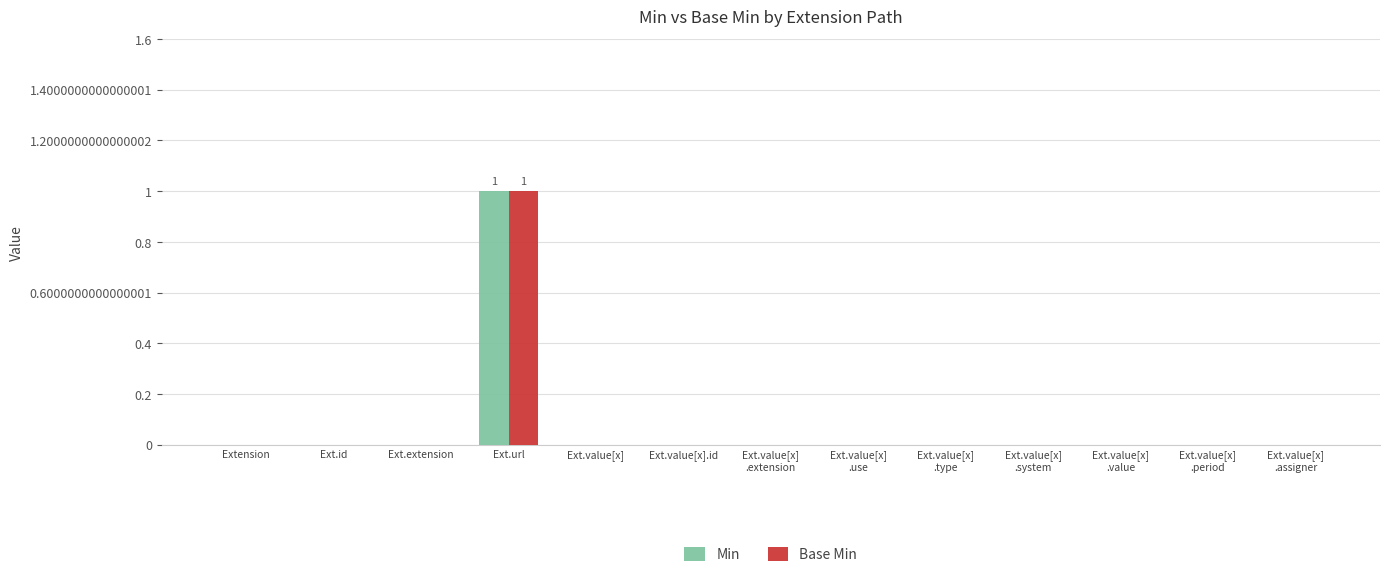

What is the sum of all Min values?

1